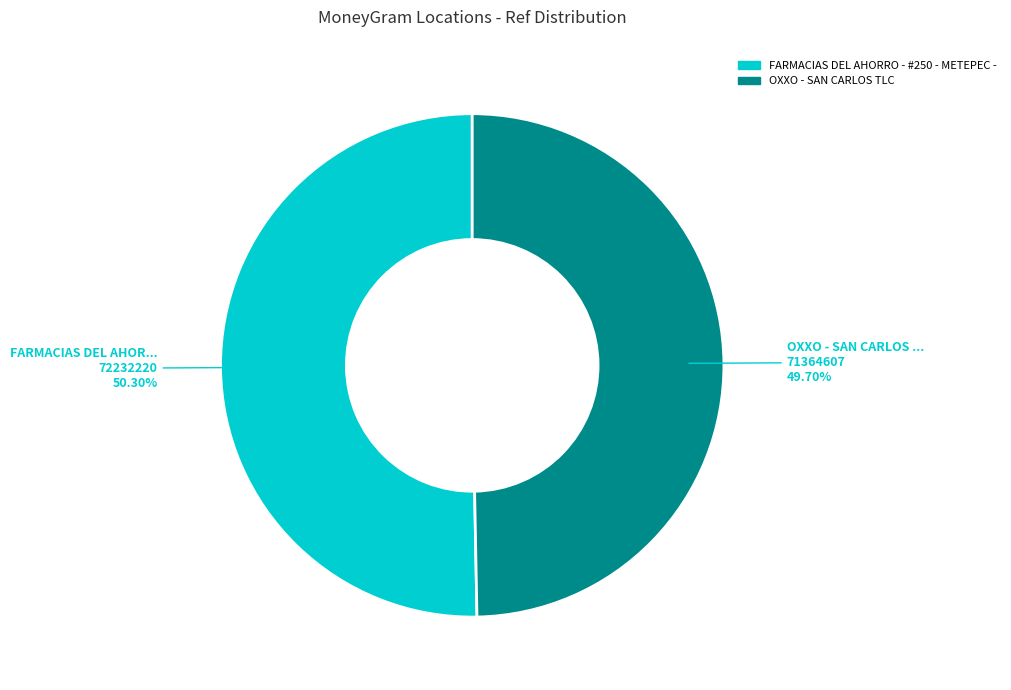

Is there a majority slice in this chart?

Yes